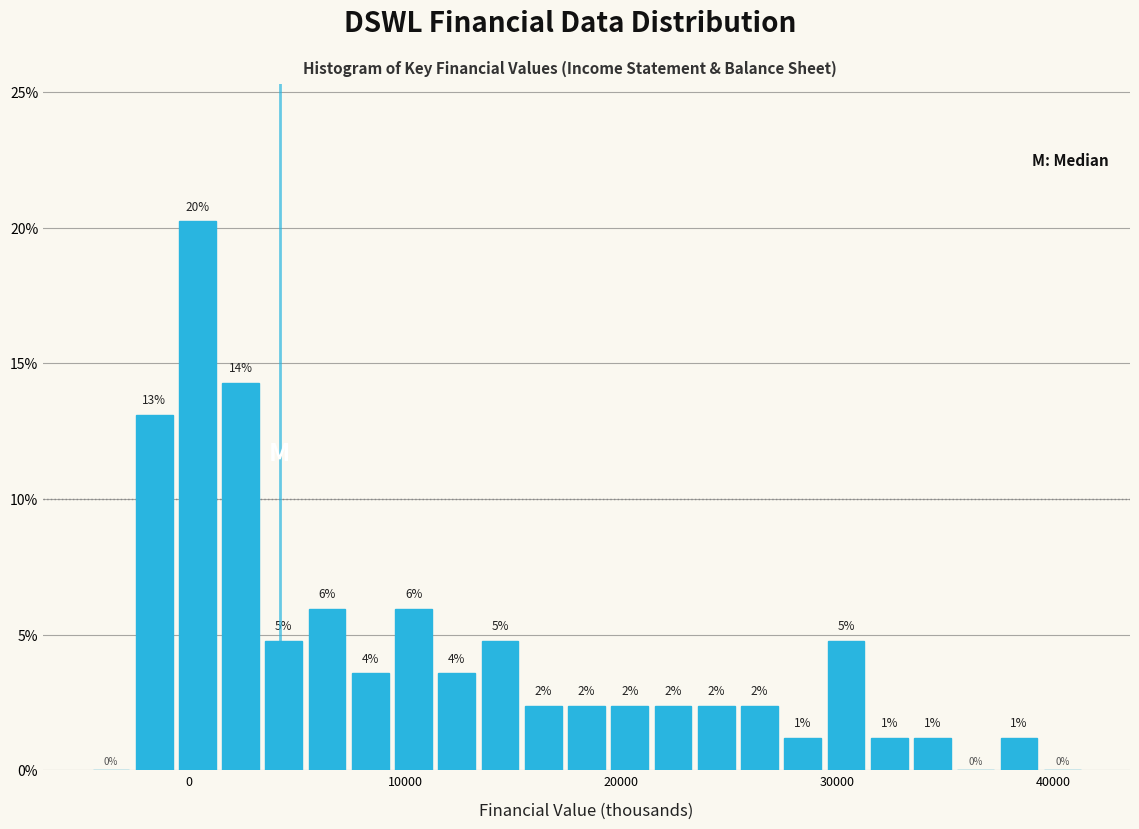

Around what value on the x-axis is the tallest bar? Give the approximate position of its centre, as read against the axis.

0